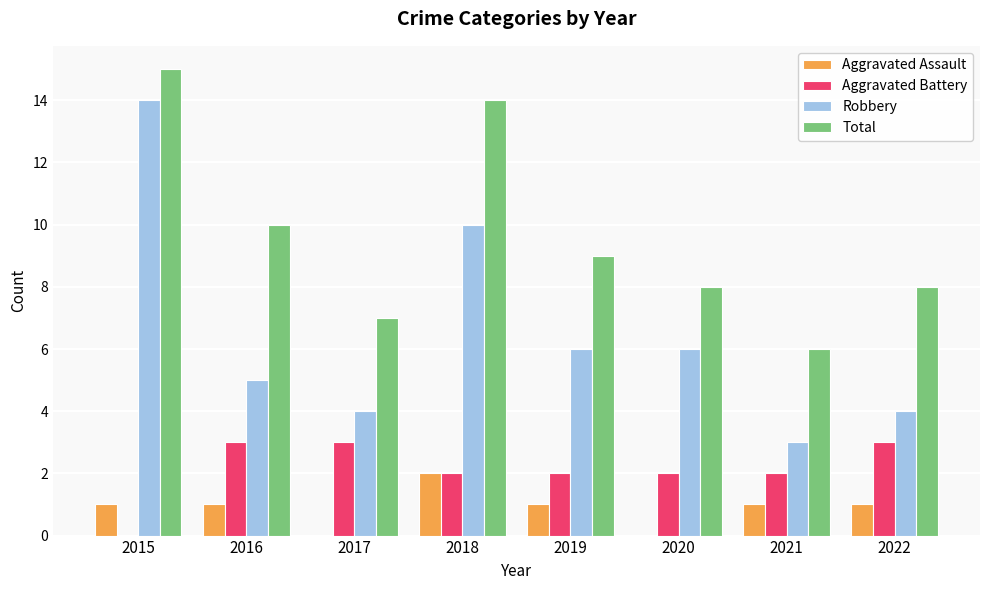

How many categories are shown in the chart?

8